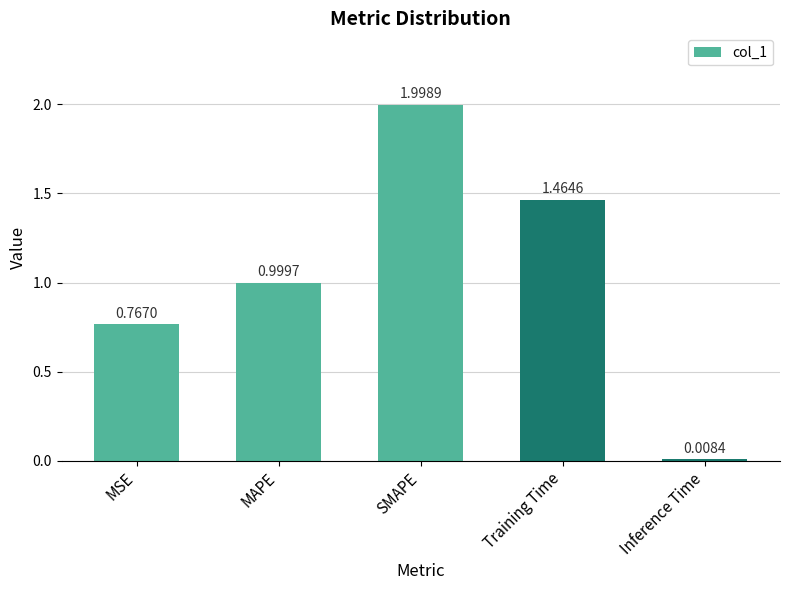

Where is the data nearest to the value 1?

MAPE